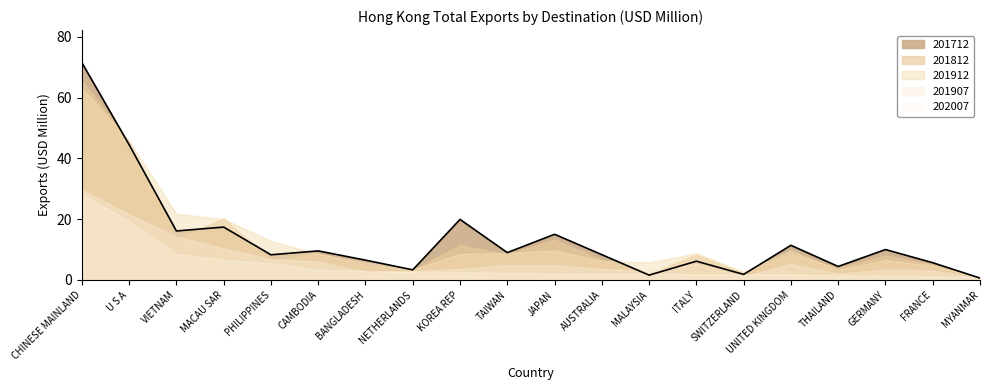

The 201712 series shows 22.0 at JAPAN. True or false?

False